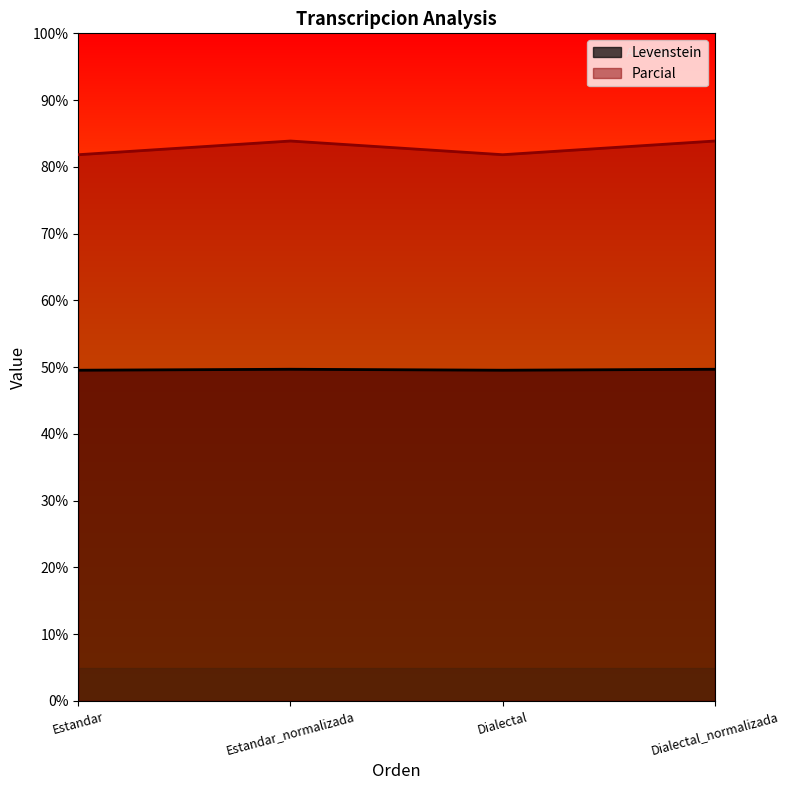

What is the average value of the Levenstein series?

49.6